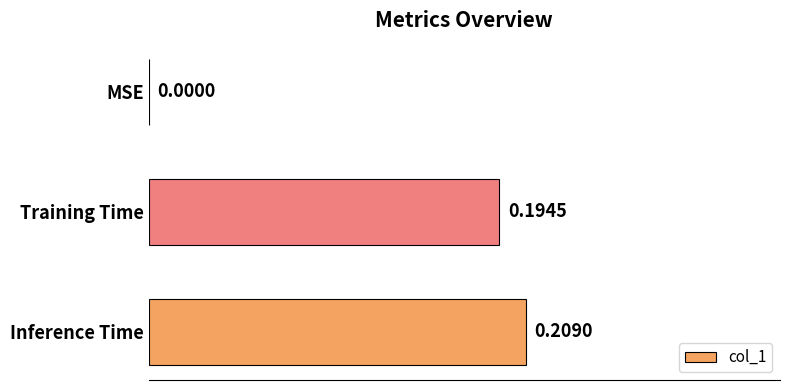

How many values are between 0 and 1?

3